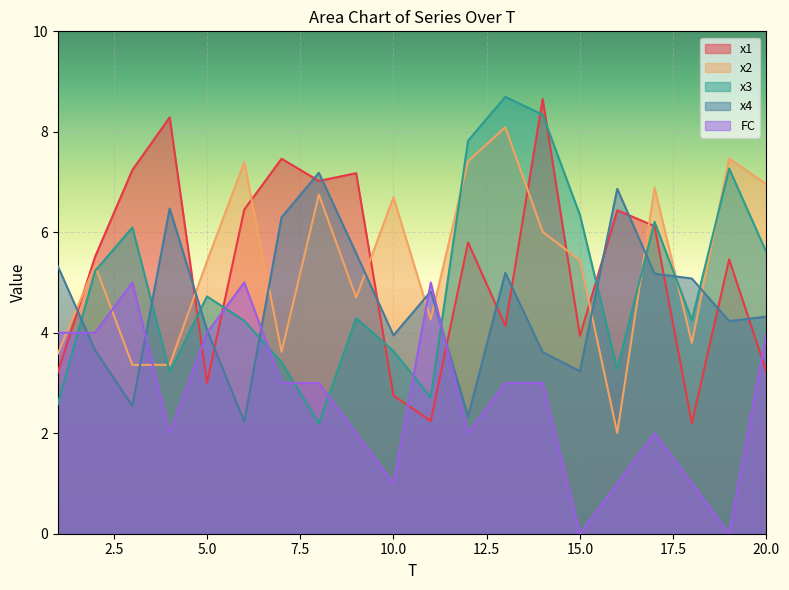

What is the sum of all x3 values?

100.1